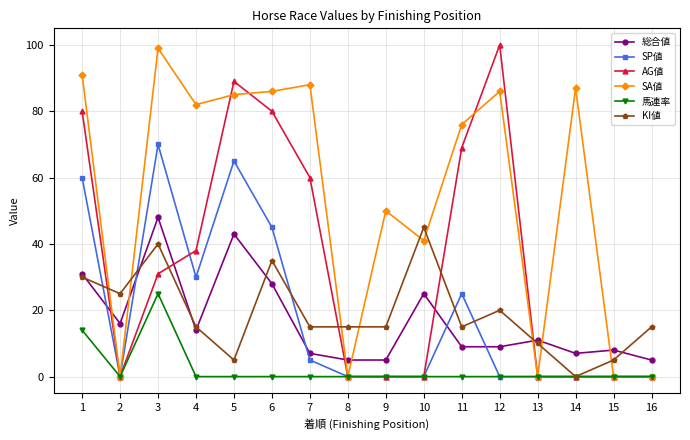

The KI値 series shows -30 at 14. True or false?

False